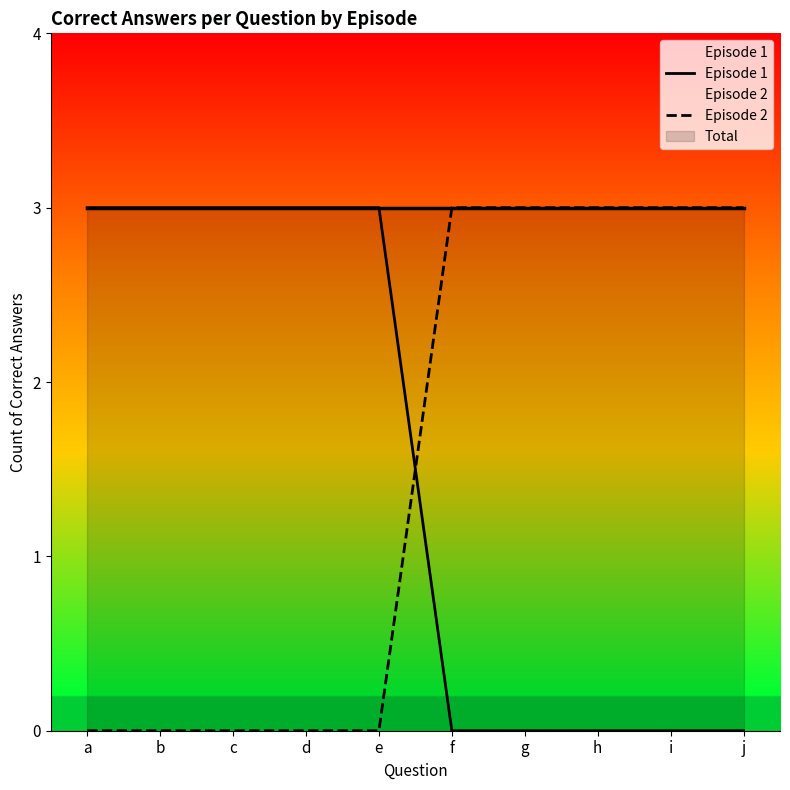

True or false: Episode 2 and Episode 1 cross at least once.

True